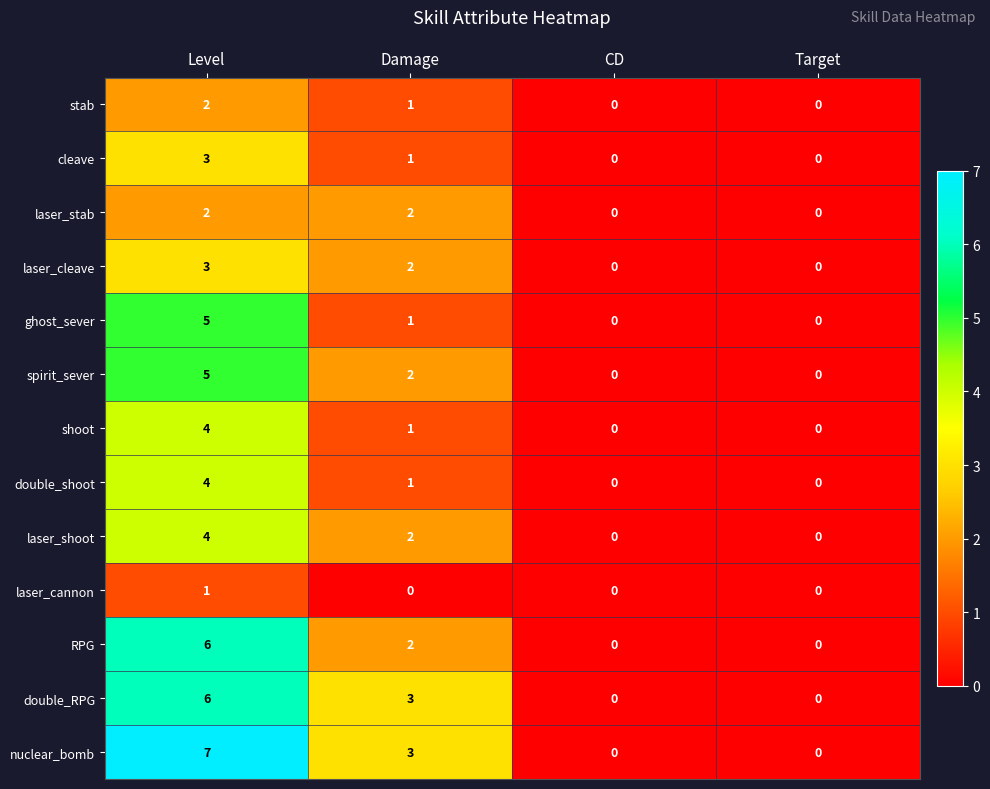

At which category is the sum across all series the highest?

Level